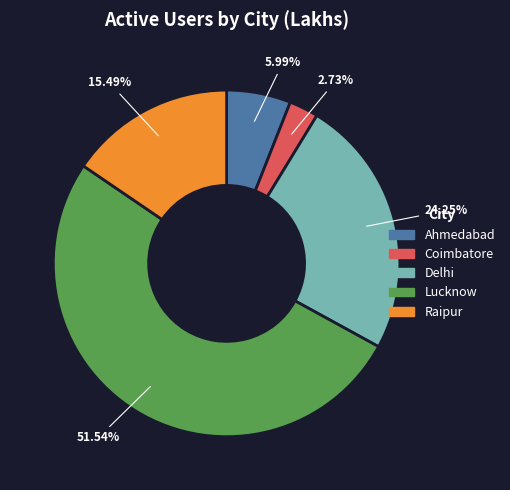

Which category accounts for the majority?

Lucknow